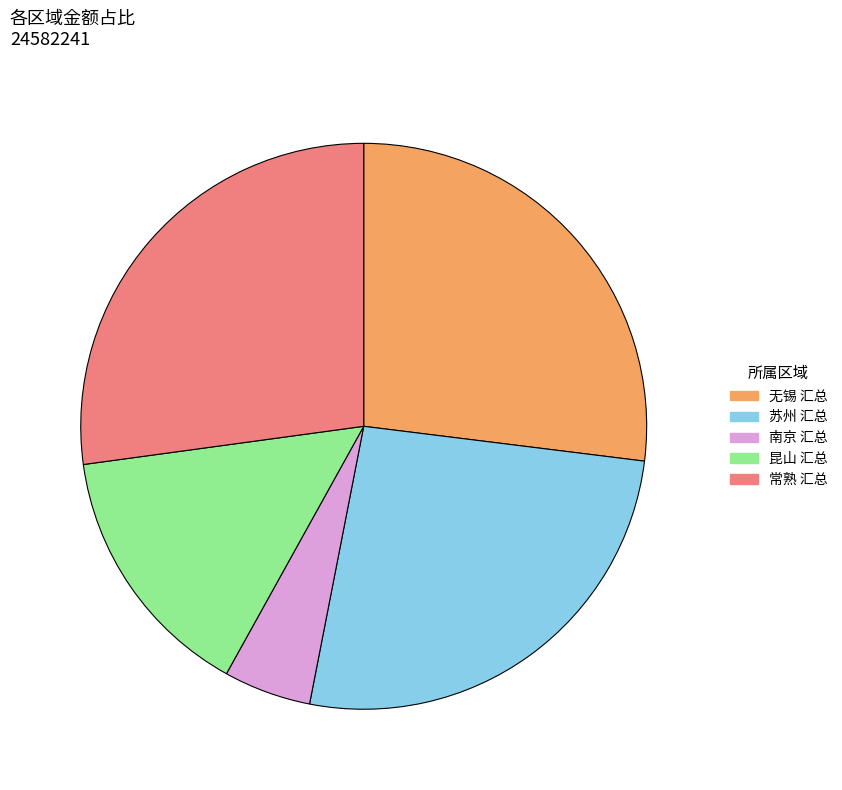

Is the sum of 昆山 汇总 and 无锡 汇总 greater than half?

No